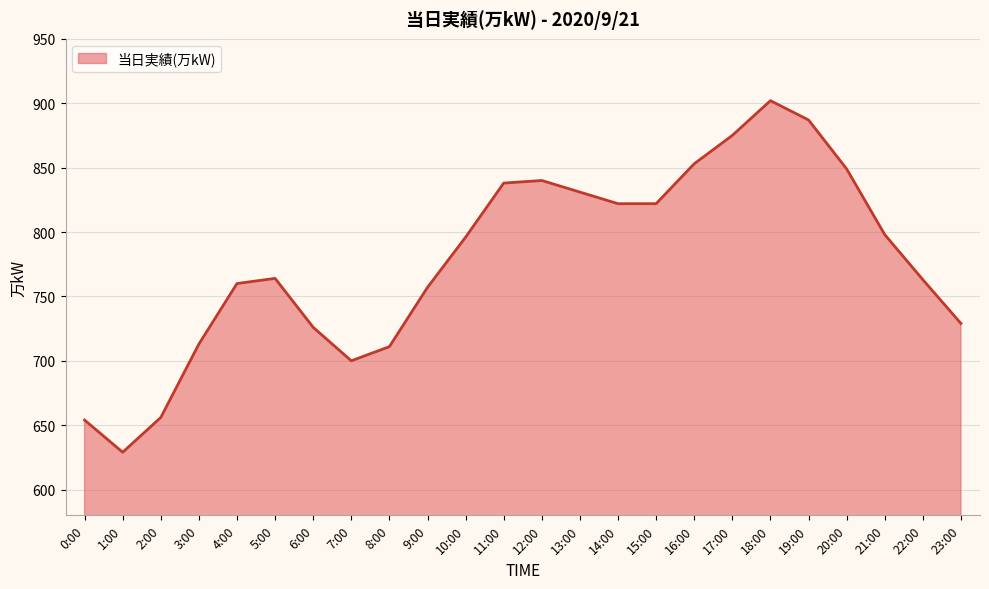

The chart shows a value of 713 at 3:00. True or false?

True